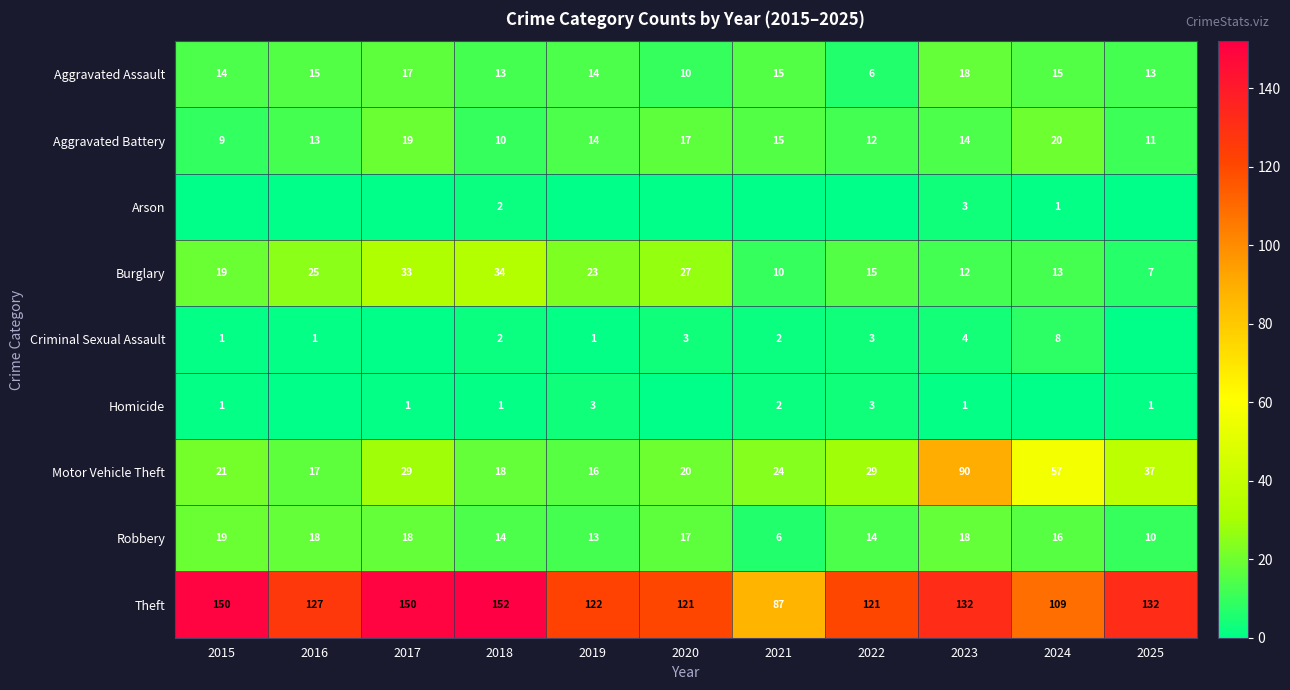

What is the difference between the highest and lowest values at 2018?

151